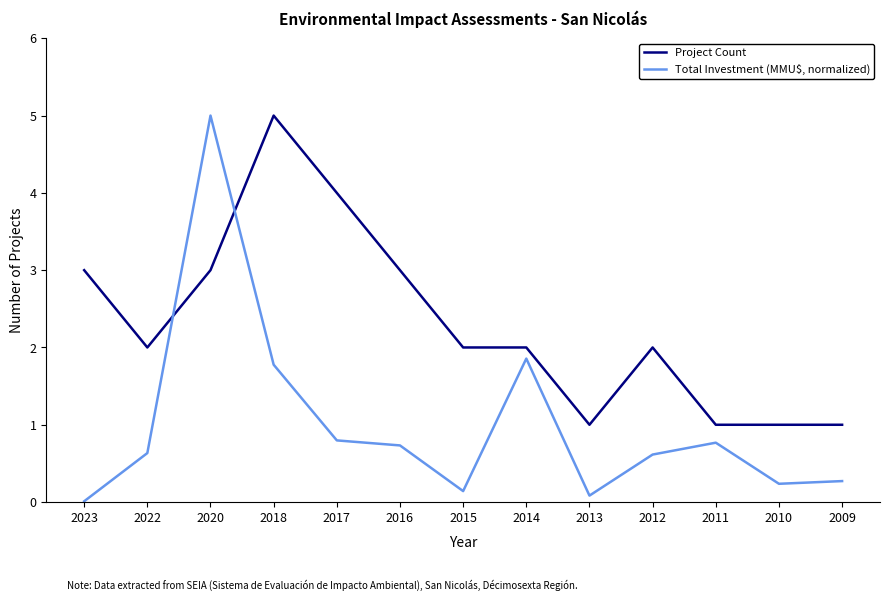

What is the difference between the highest and lowest values at 2020?

2.0